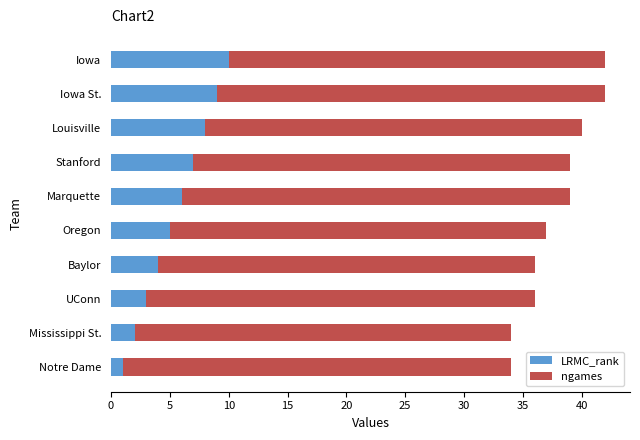

The value of LRMC_rank at Baylor is 4. True or false?

True